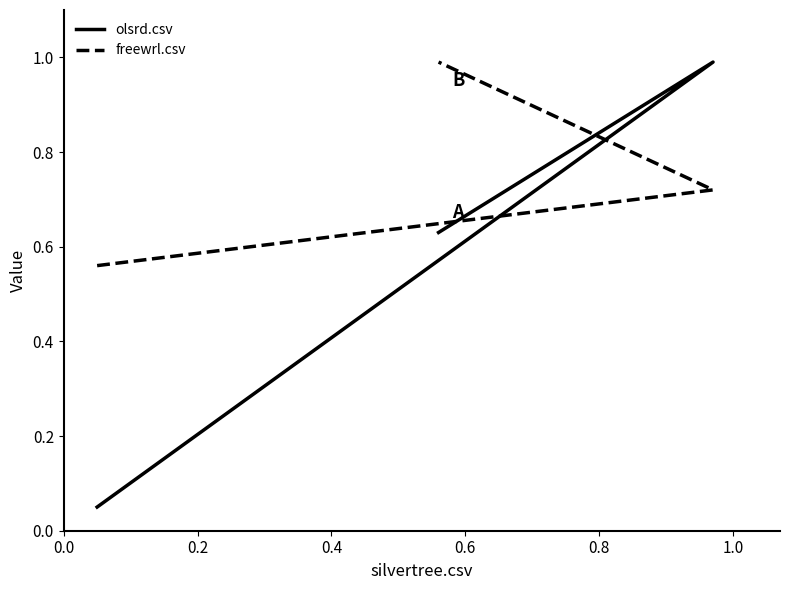

Reading left to right, what are all the values shown in this chart?

olsrd.csv: 0.1	1.0	0.6
freewrl.csv: 0.6	0.7	1.0